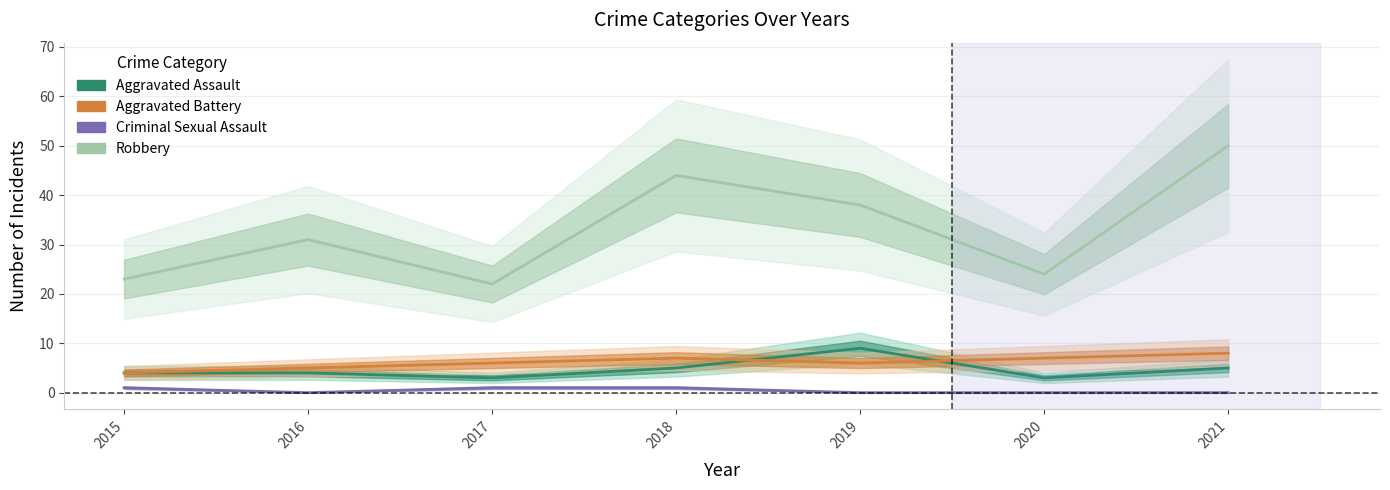

Is it true that Aggravated Battery equals 7 at 2020?

True